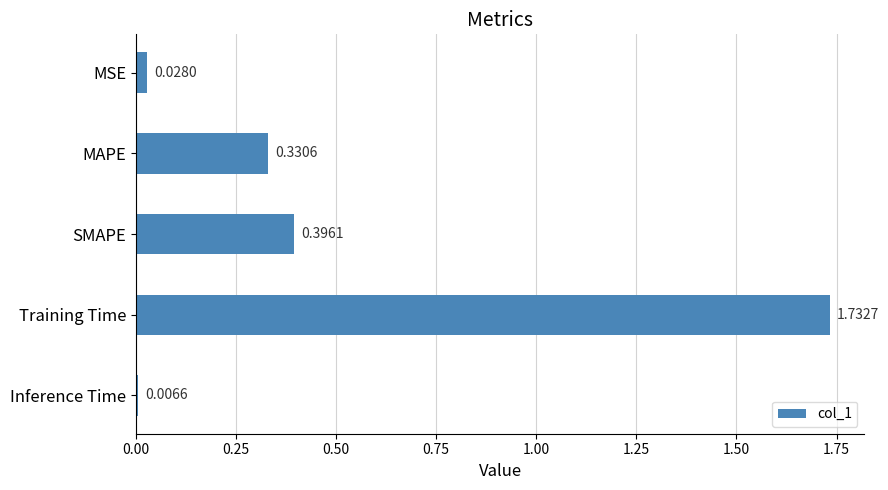

What is the change in value from Training Time to Inference Time?

-1.7